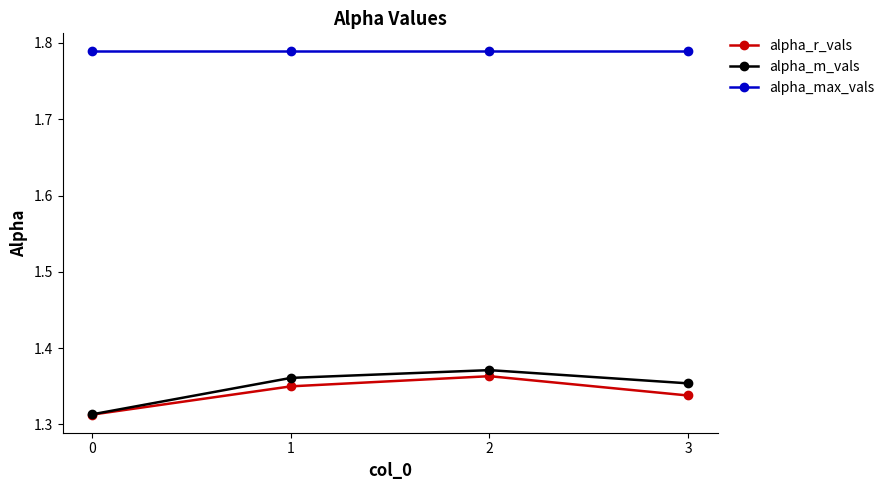

True or false: alpha_r_vals and alpha_max_vals intersect in this chart.

False